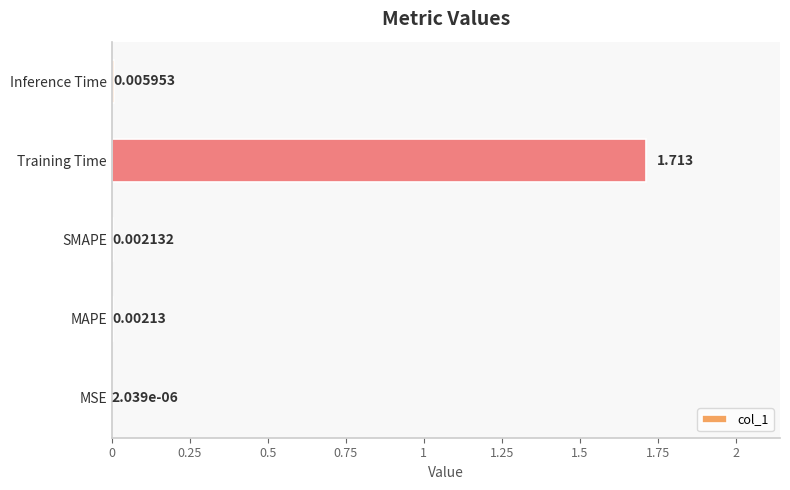

Are the bars grouped side by side (vs. stacked)?

No